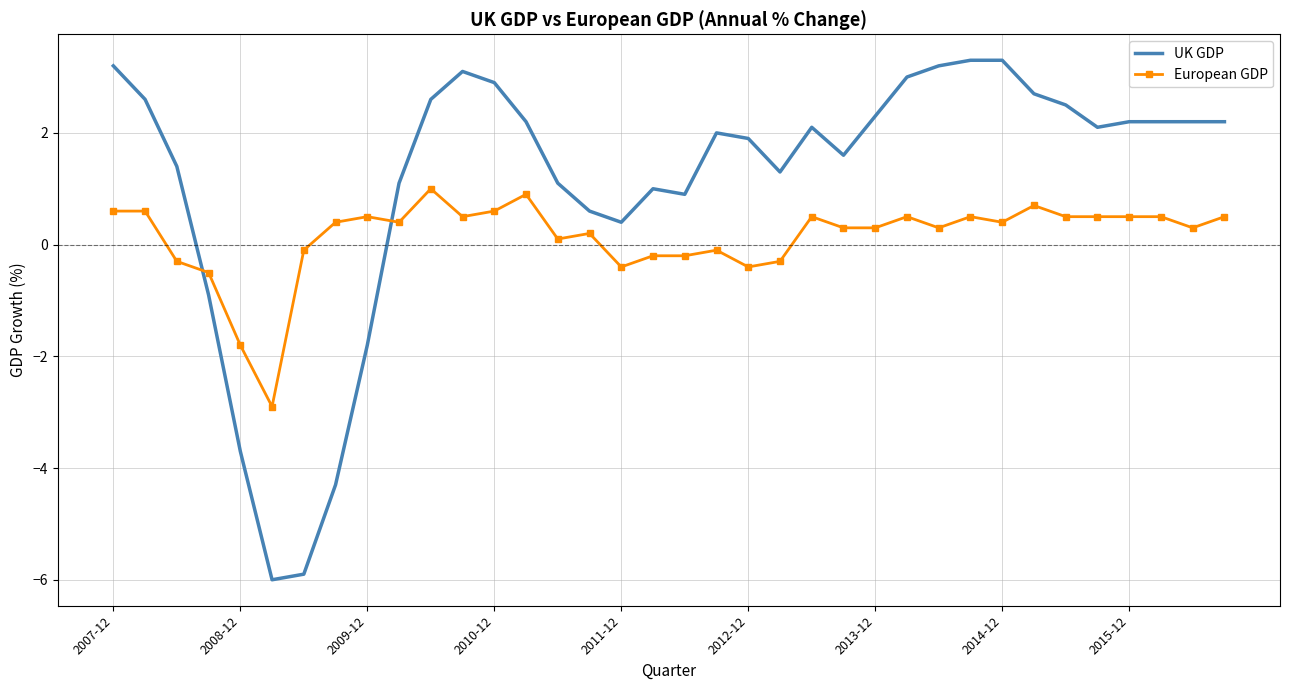

Which series has the largest range (max minus min)?

UK GDP